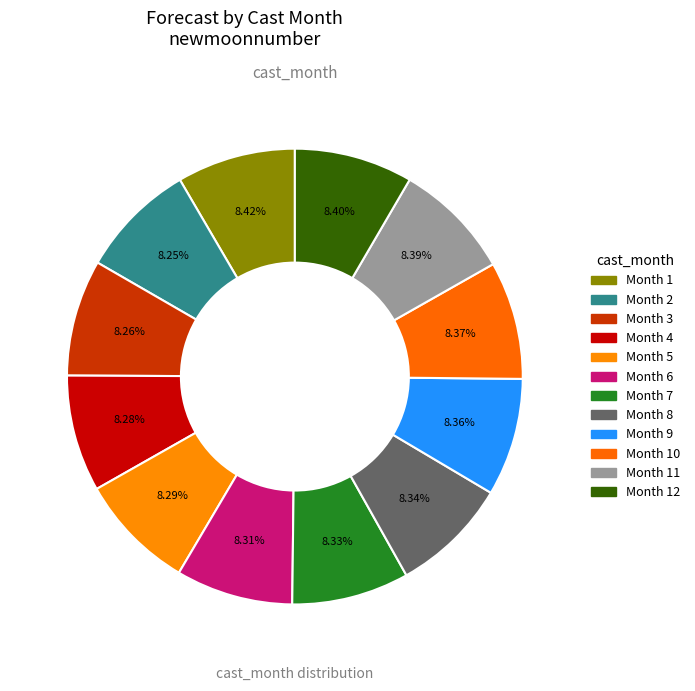

Count the number of slices in the pie.

12